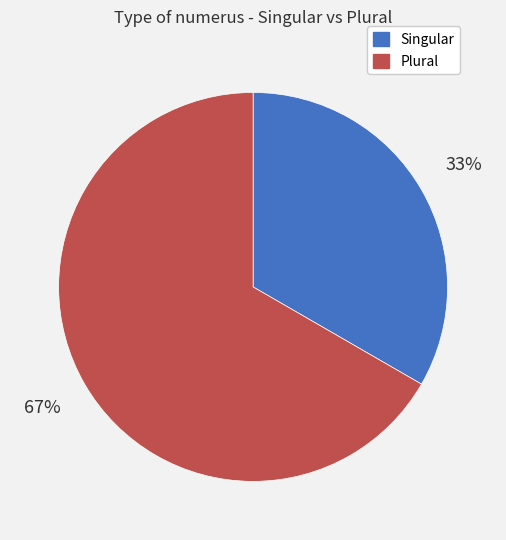

Combined, do Plural and Singular account for over 50%?

Yes